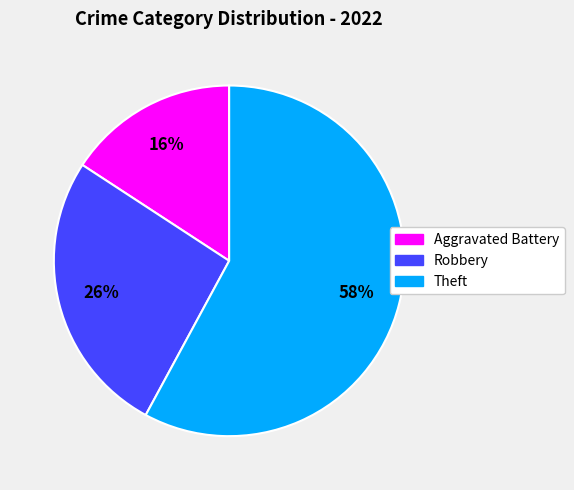

Is it true that Theft is 58% of the pie?

True